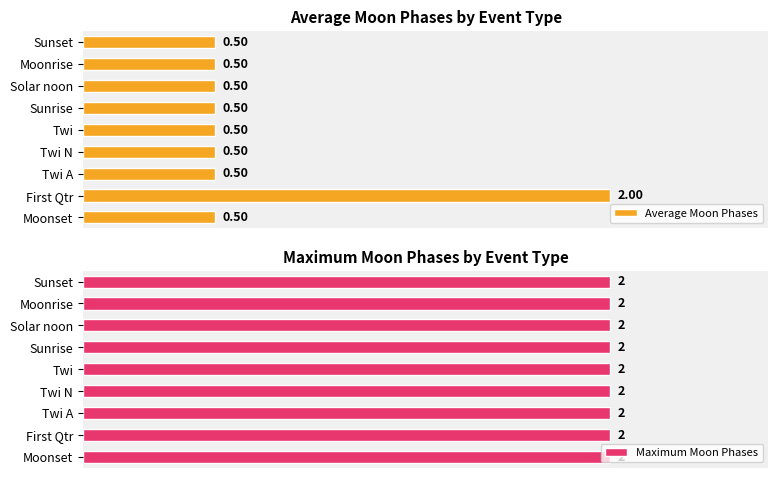

At how many categories does at least one series exceed 1?

1